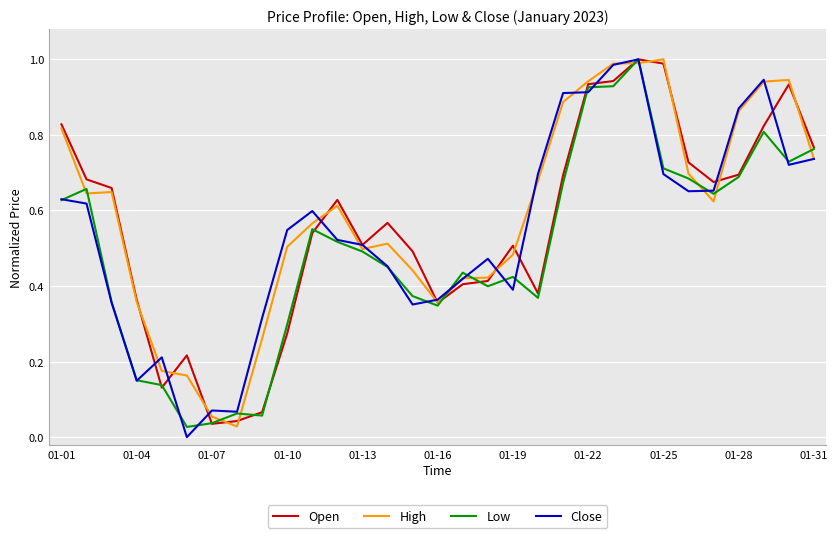

True or false: High has a value of 0.0 at 01-07.

False